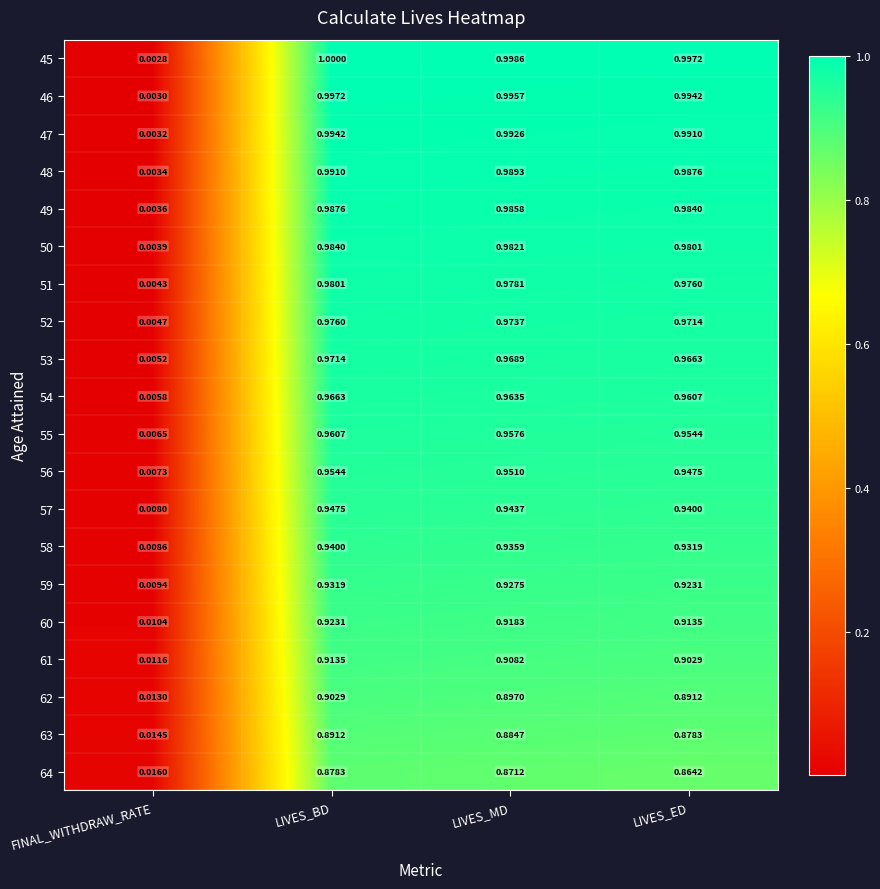

Which series changed the most between LIVES_BD and LIVES_MD?

64